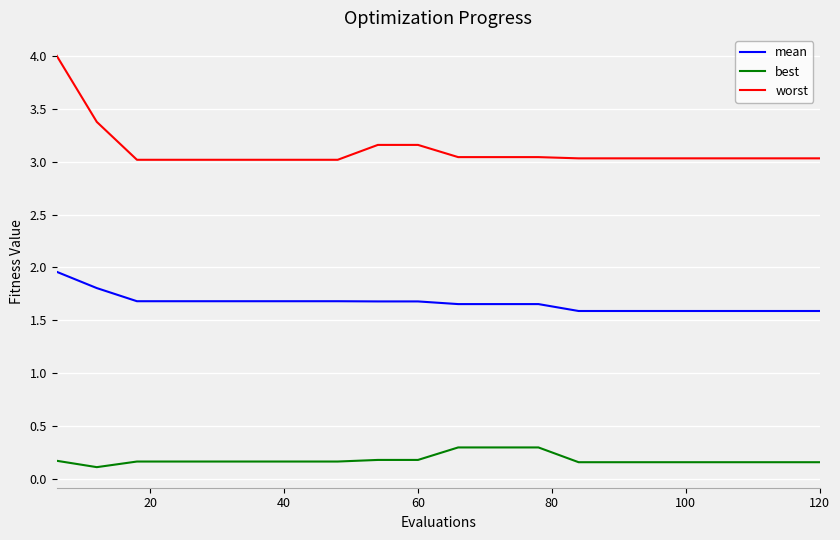

How many lines are shown in the chart?

3